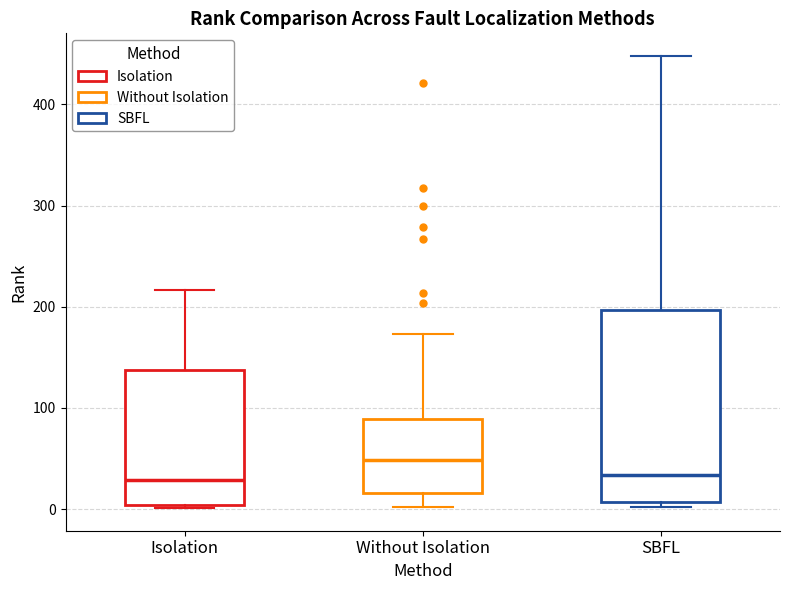

Where does the median line of the box for Without Isolation sit on the y-axis? The values are not printed on the chart, so give them approximately, as read against the axis.

50